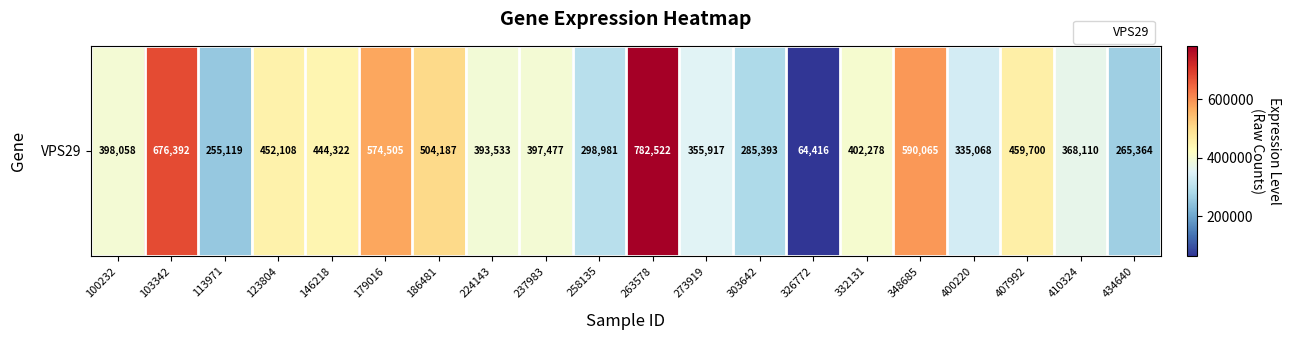

How many categories are shown in the chart?

20